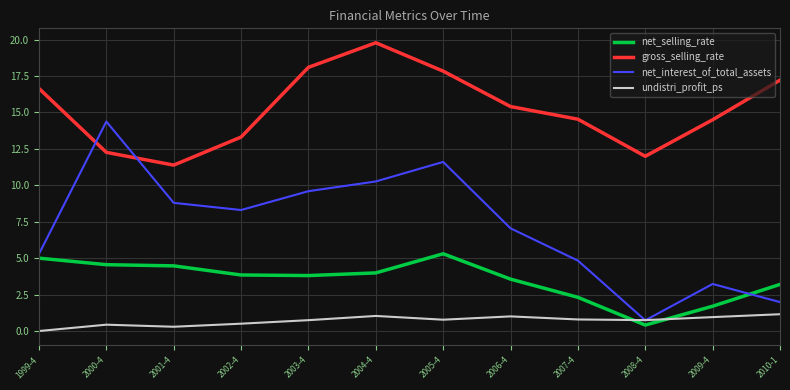

What is the spread (max minus min) of values at 2005-4?

17.1